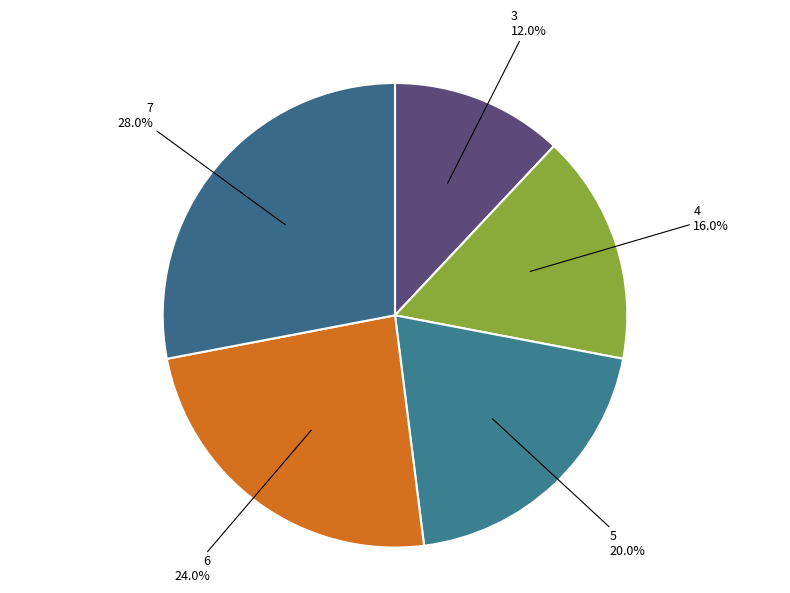

Is 6 the majority of the pie?

No